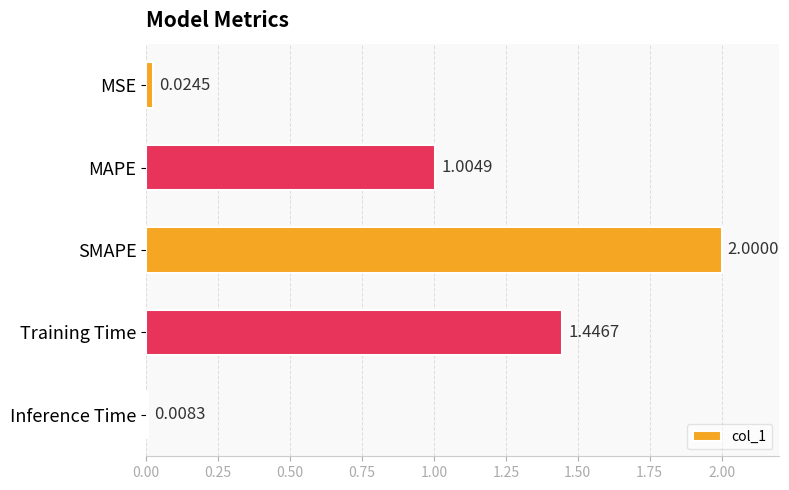

What is the label of the 4th bar from the bottom?

MAPE